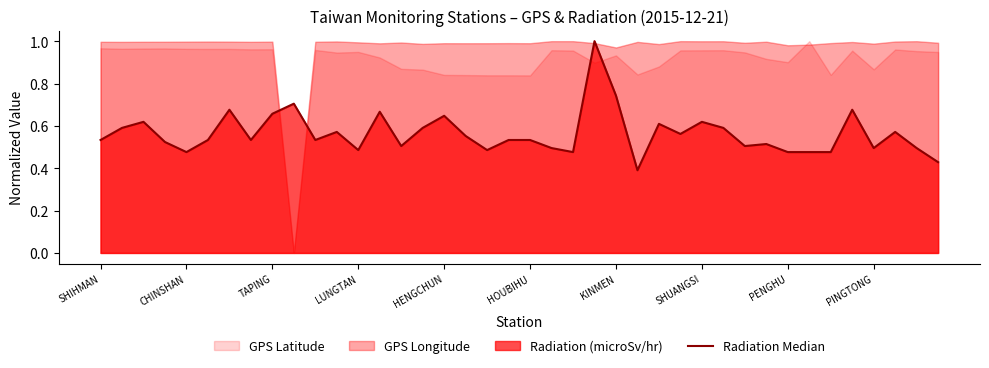

Reading right to left, transcribe all the data shown in this chart.

0.4	0.5	0.6	0.5	0.7	0.5	0.5	0.5	0.5	0.5	0.6	0.6	0.6	0.6	0.4	0.7	1.0	0.5	0.5	0.5	0.5	0.5	0.6	0.6	0.6	0.5	0.7	0.5	0.6	0.5	0.7	0.7	0.5	0.7	0.5	0.5	0.5	0.6	0.6	0.5